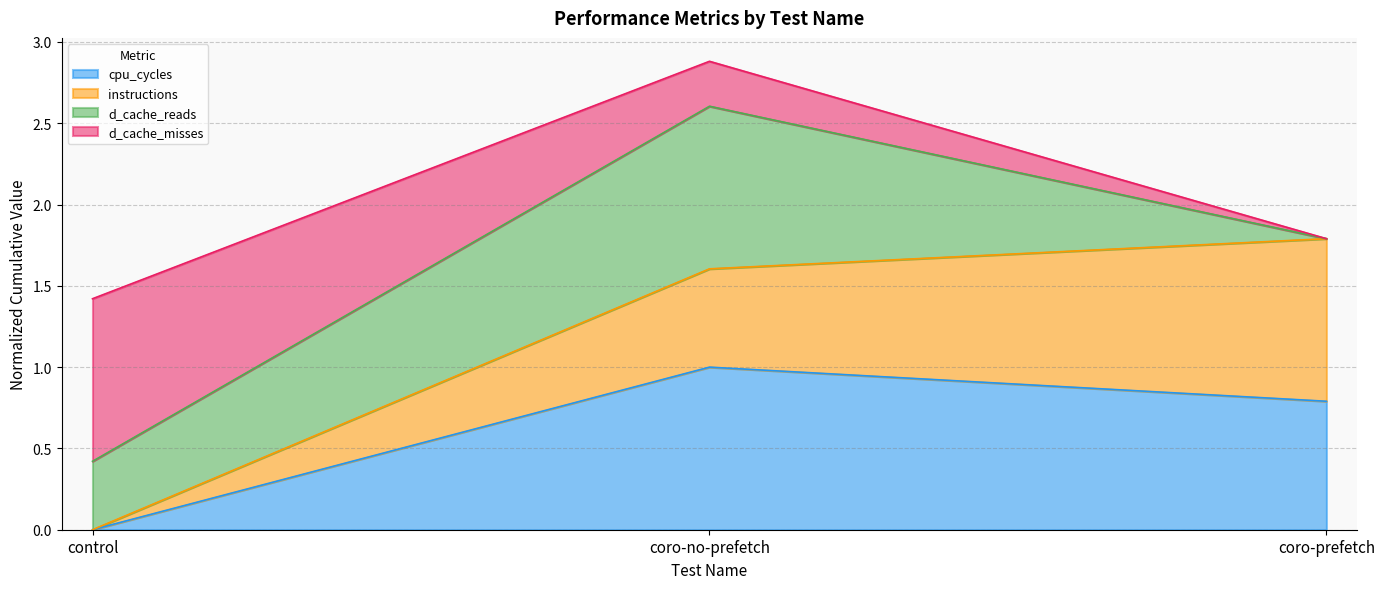

What is the total value across all series at coro-no-prefetch?

2.9